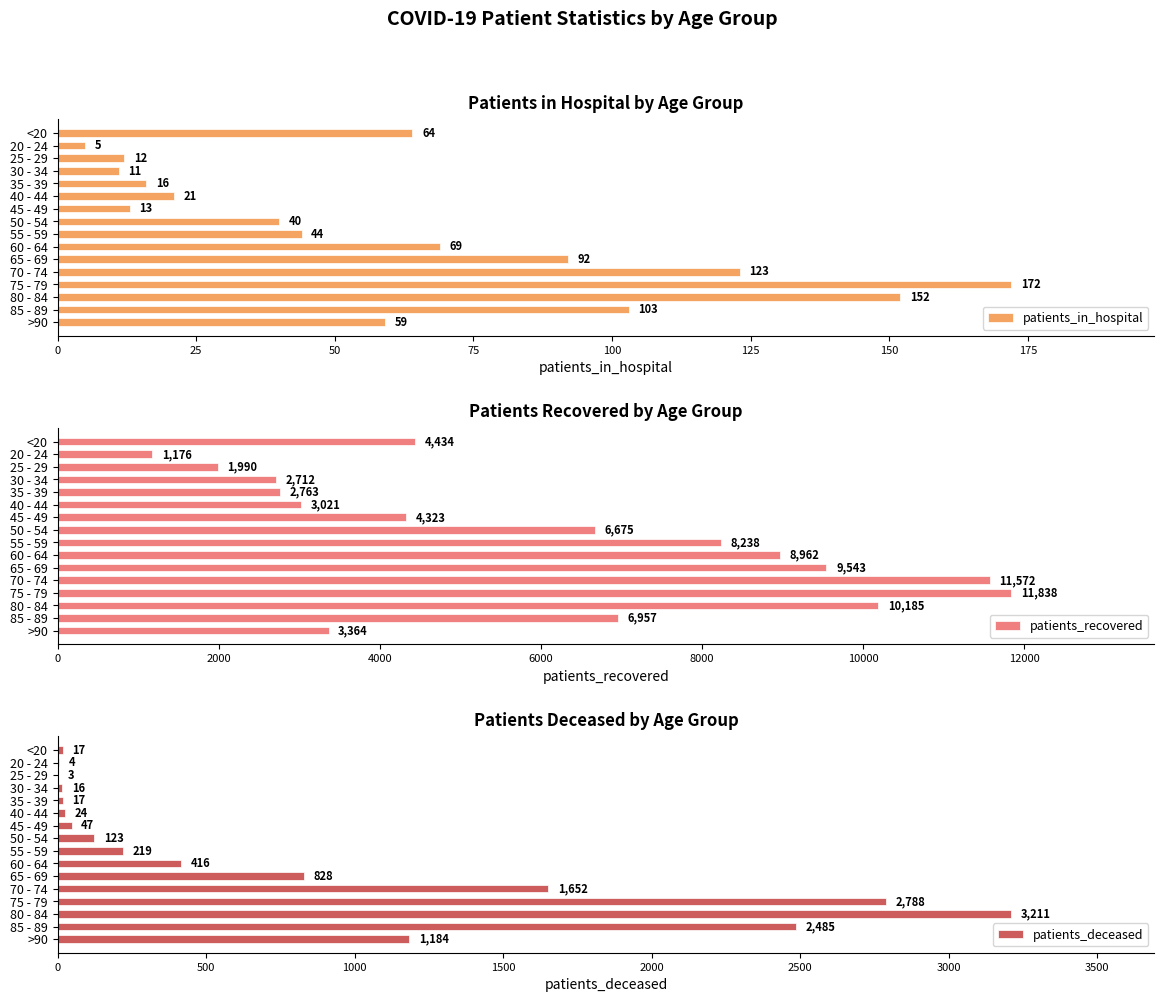

True or false: patients_deceased has a value of 219 at 55 - 59.

True